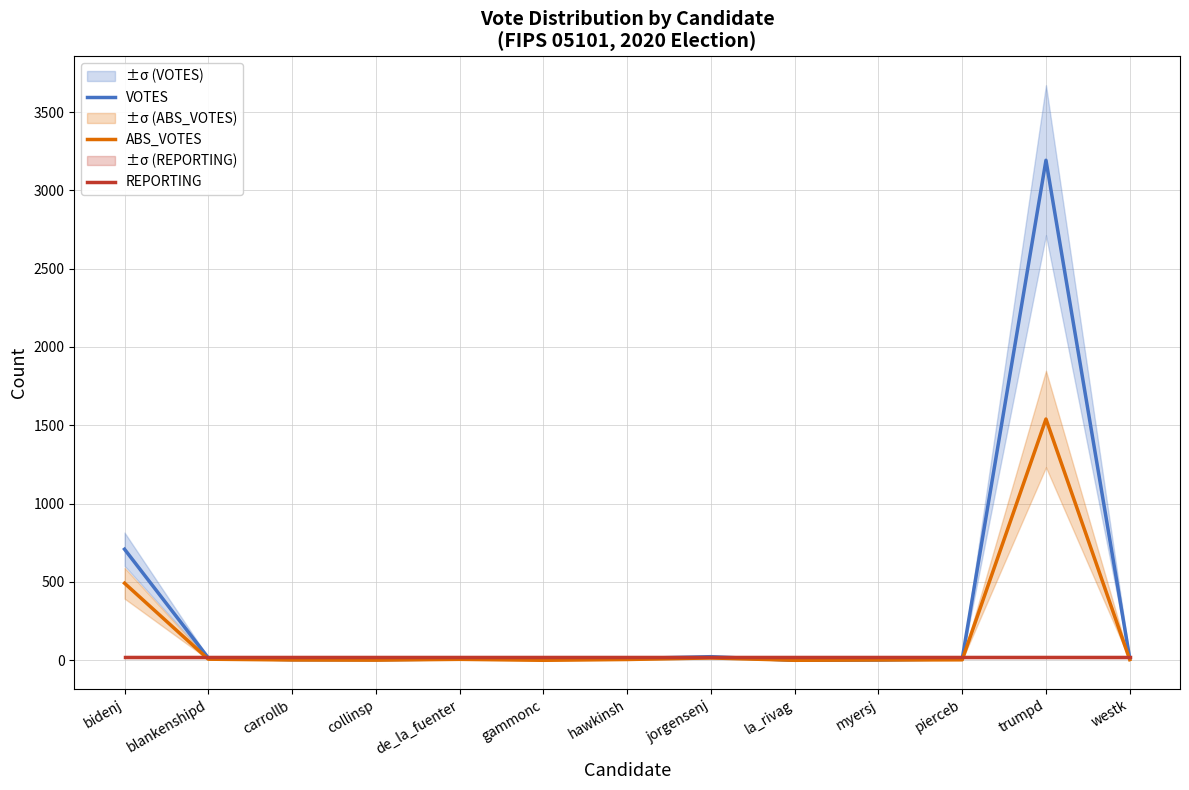

In ABS_VOTES, how many points are lower than both neighbors (excluding endpoints)?

3